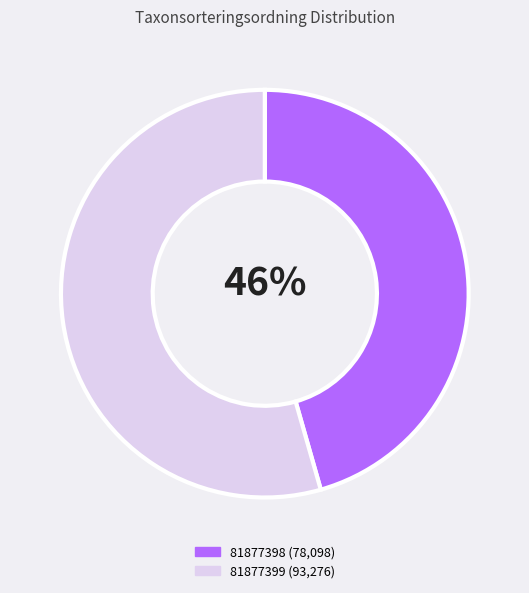

Which has a higher value, 81877399 or 81877398?

81877399